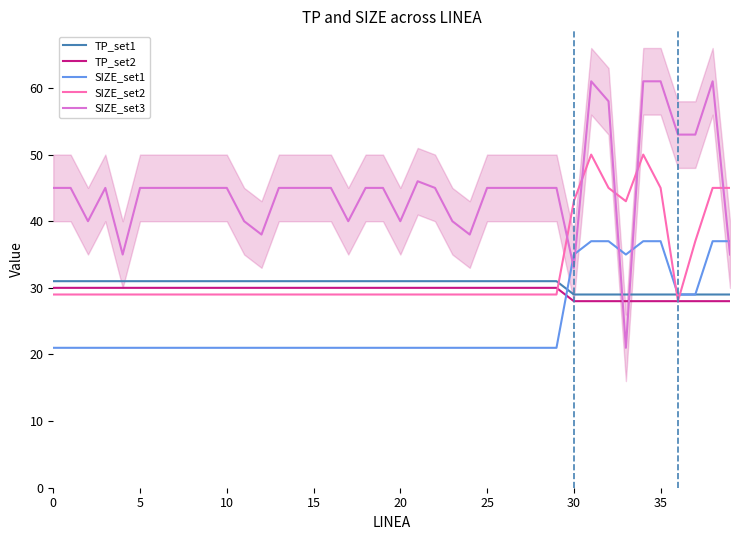

What is the difference between the second highest and second lowest values in the TP_set1 series?

2